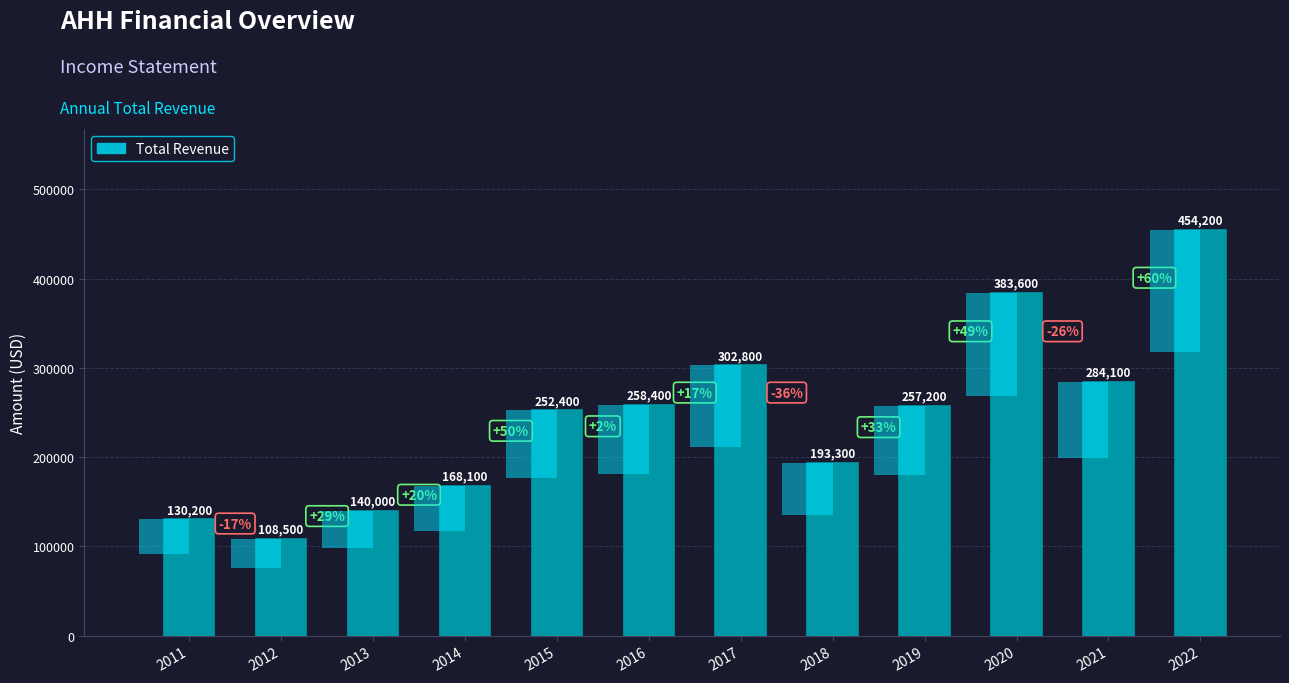

Reading left to right, what are all the values shown in this chart?

130200	108500	140000	168100	252400	258400	302800	193300	257200	383600	284100	454200